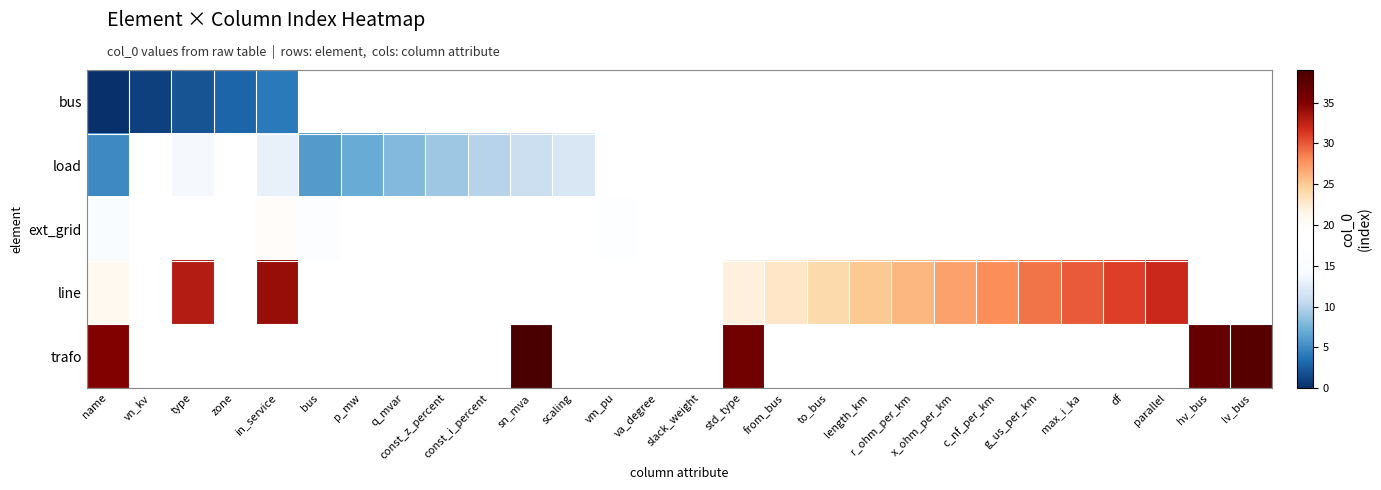

Is it true that load equals 3.9 at const_z_percent?

False